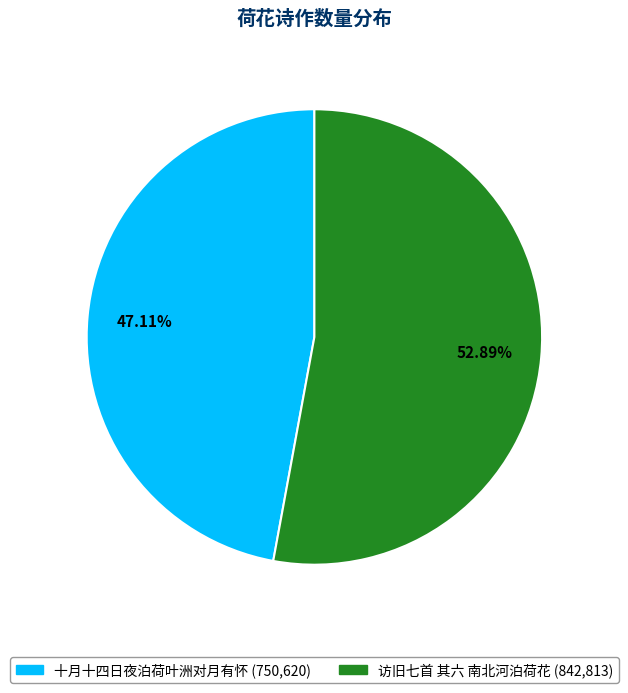

To the nearest percent, what is the difference between the largest and smallest slice percentages?

6%